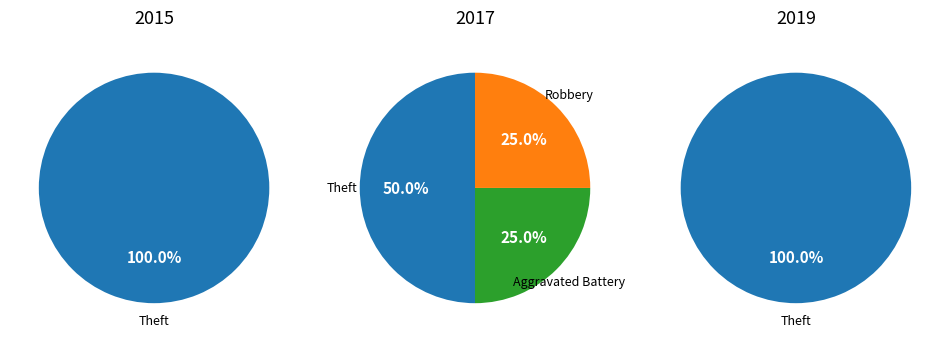

What is the change in value from Theft to Aggravated Battery?

-1